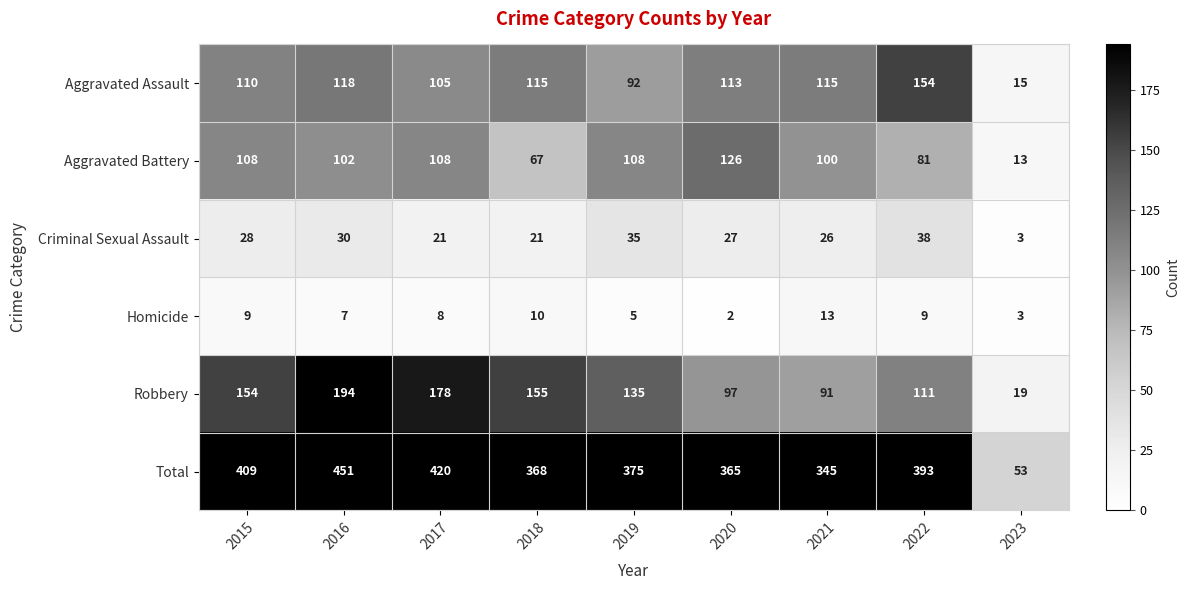

Which series has the largest range (max minus min)?

Total